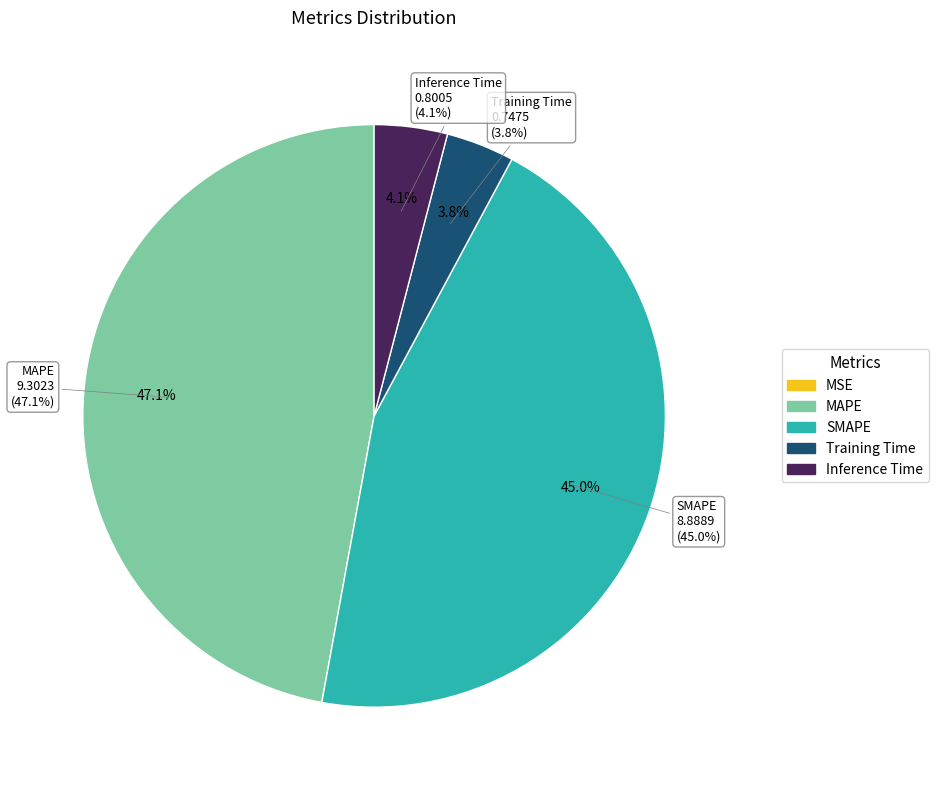

Count the number of slices in the pie.

5